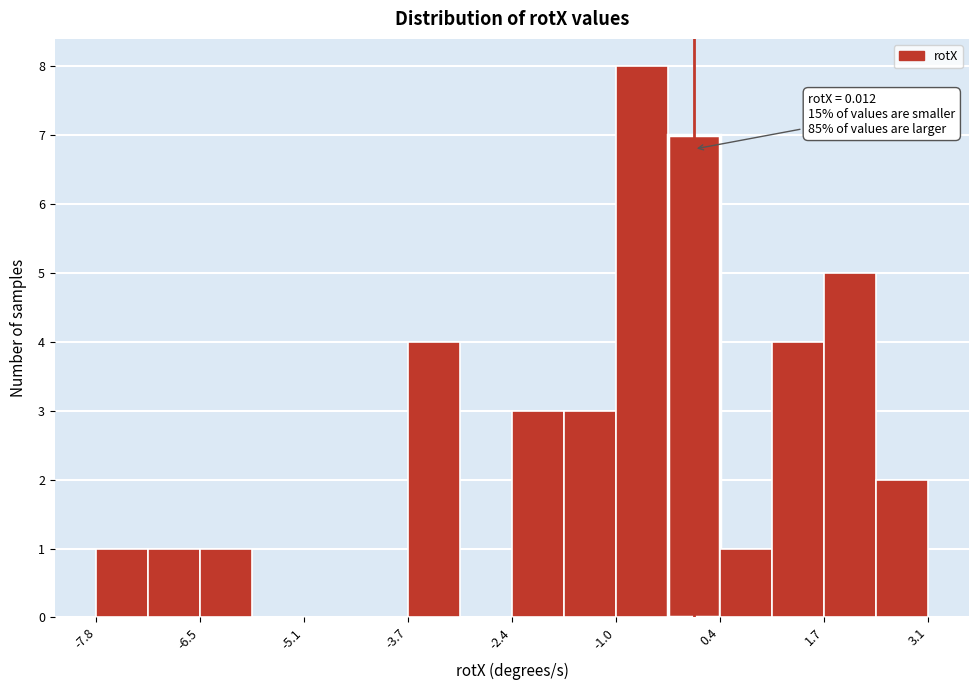

Read against the x-axis, roughly where is the centre of the tallest bar?

-0.6